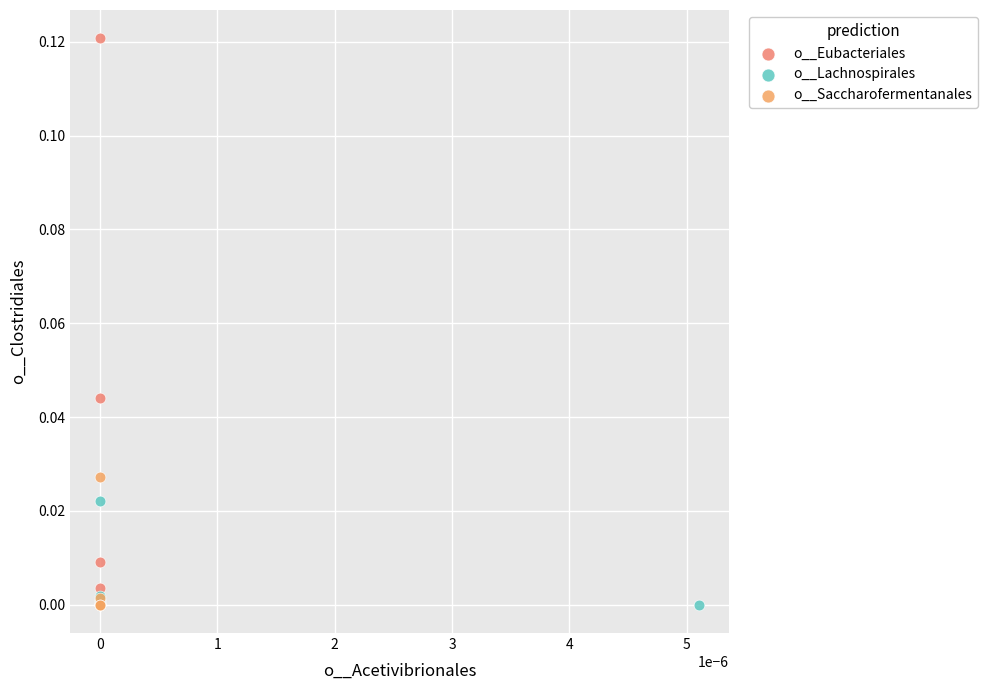

Which series has the largest Y range (max minus min)?

o__Eubacteriales